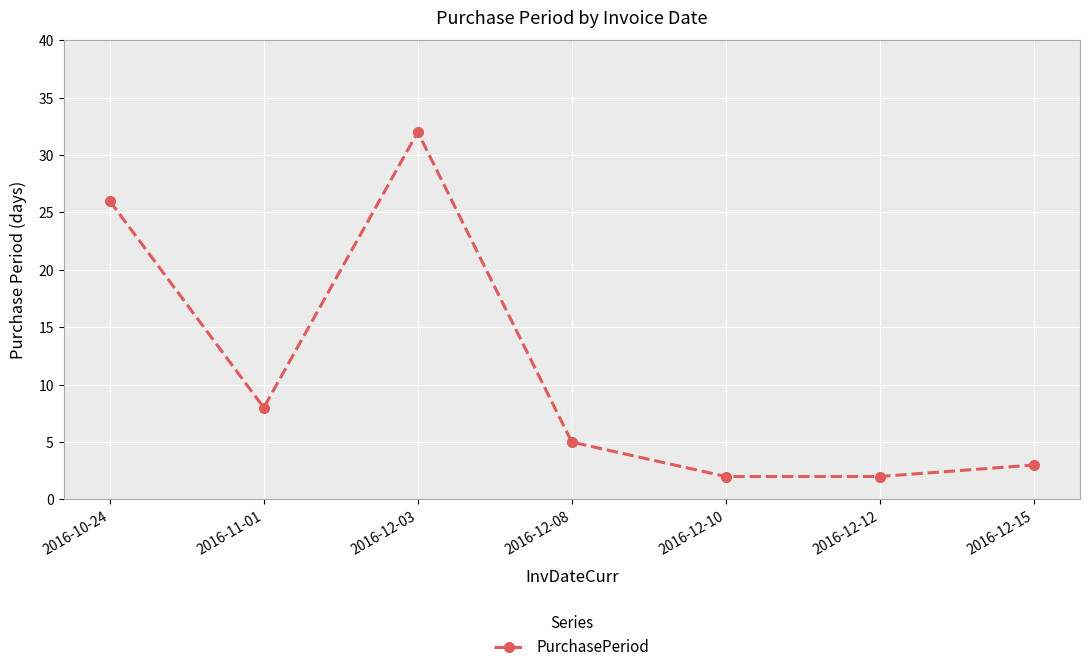

What is the sum of the values at 2016-12-08 and 2016-12-15?

8